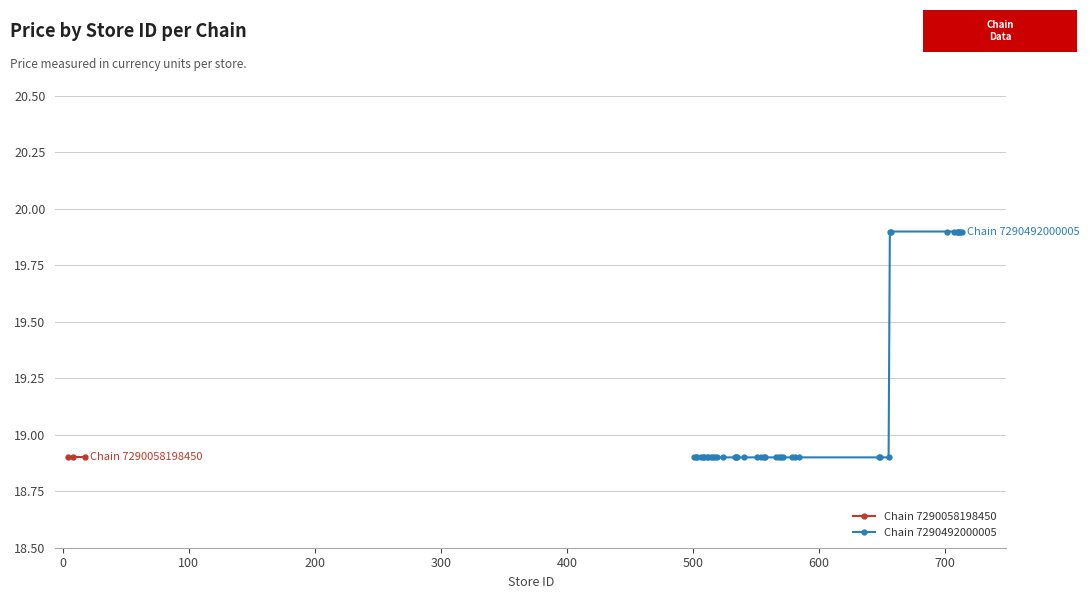

What is the lowest value of the Chain 7290492000005 series?

18.9